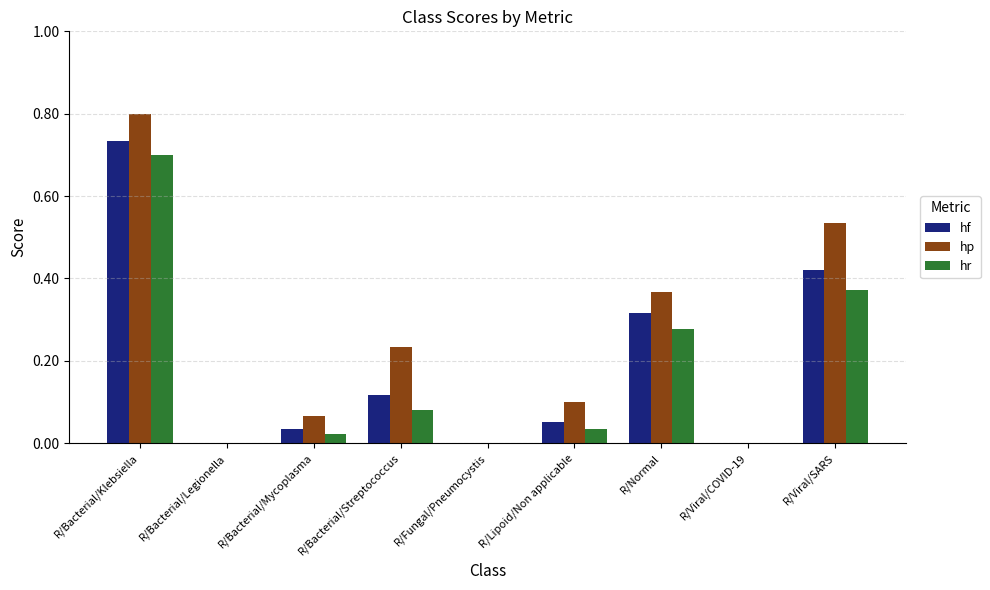

What are all the series names shown in the legend?

hf, hp, hr